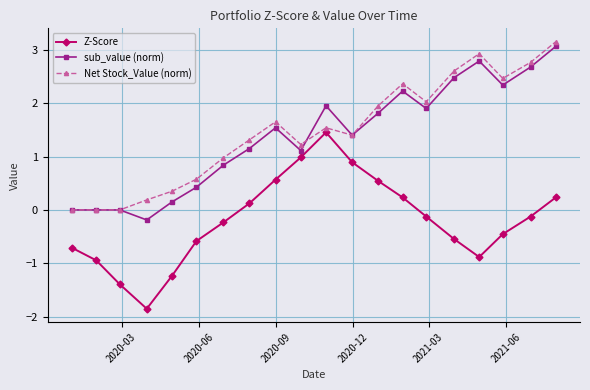

How many negative values does the Z-Score series have?

12